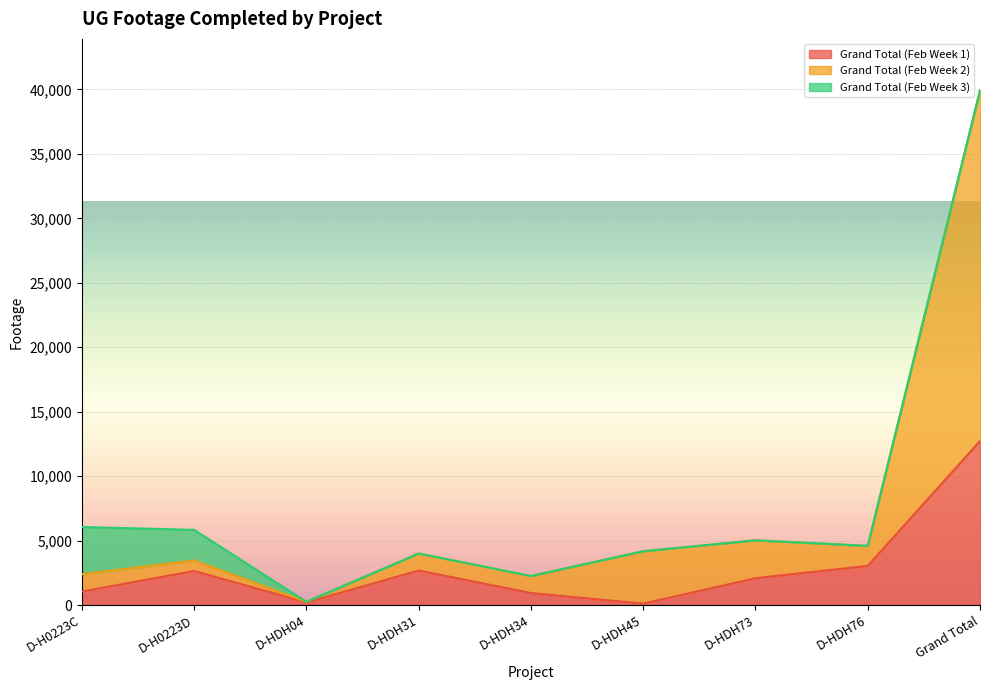

Which series has the largest total across all categories?

Grand Total (Feb Week 2)